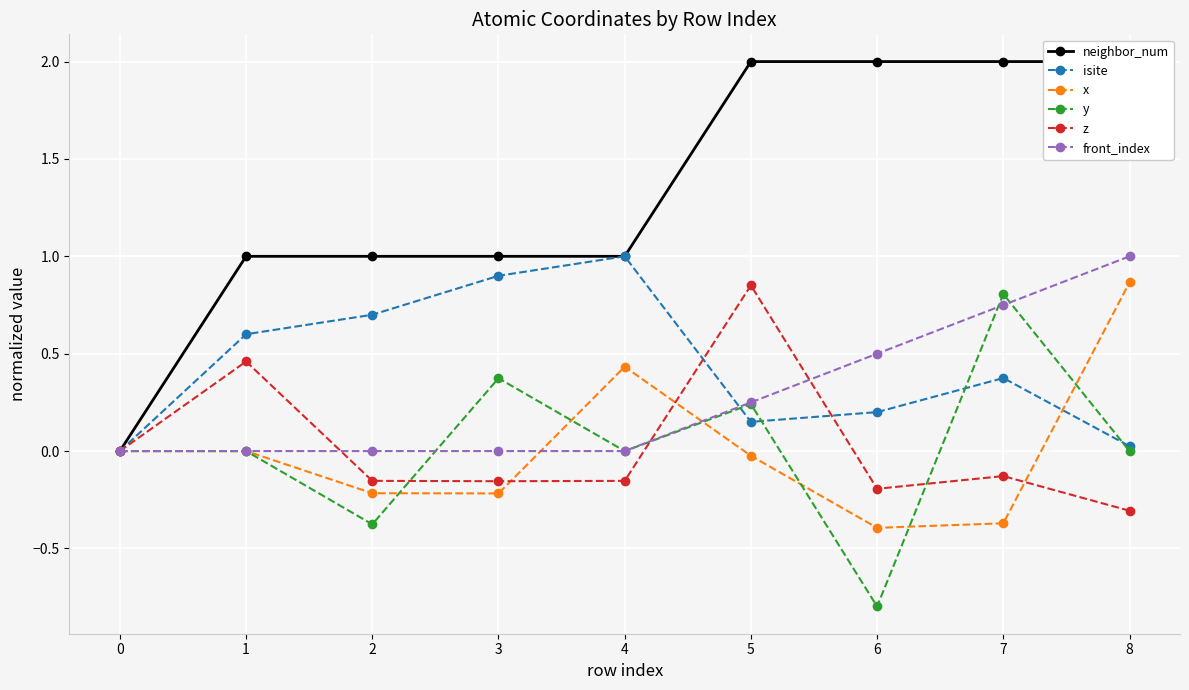

Is the value of y at 2 greater than the value of isite at 7?

No